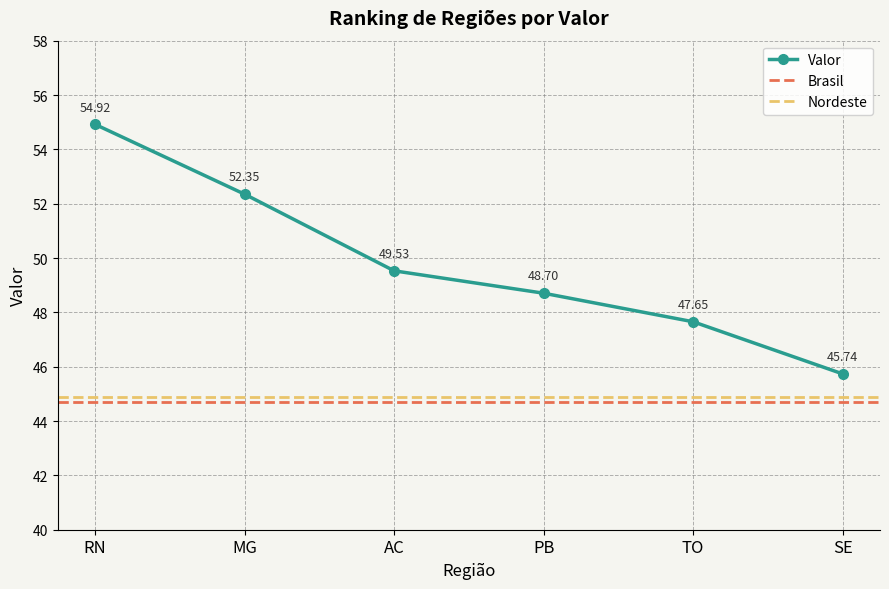

At which category does the chart reach its peak across all series?

RN